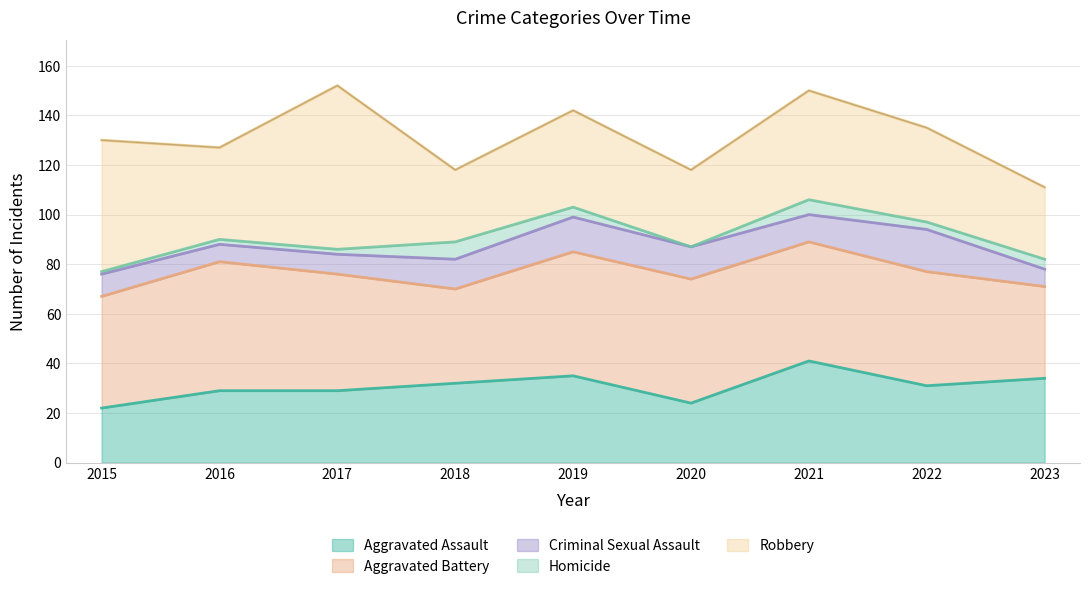

Is it true that Aggravated Battery equals 50 at 2019?

True